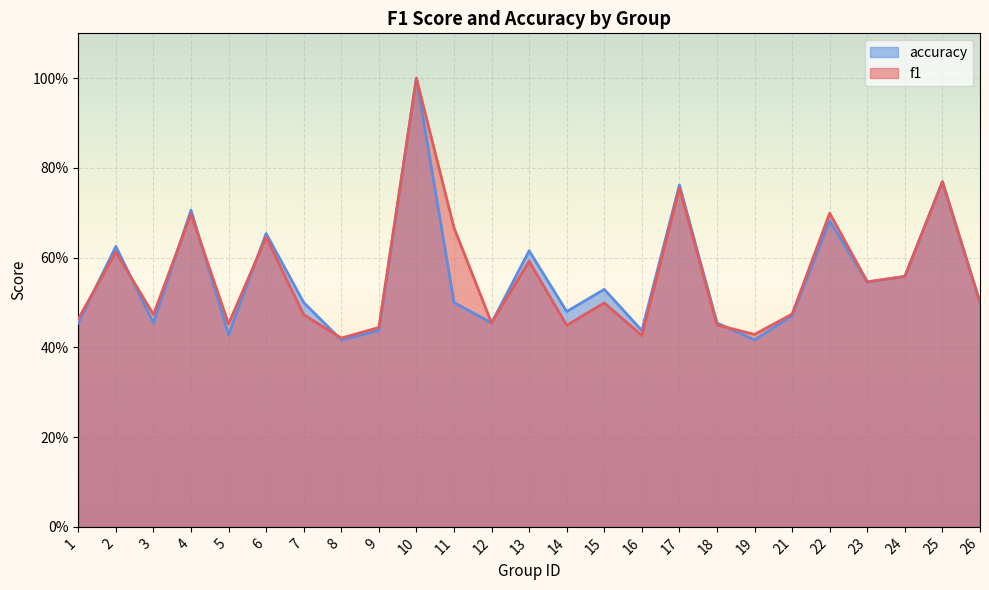

Does the chart display data point markers on the line(s)?

No